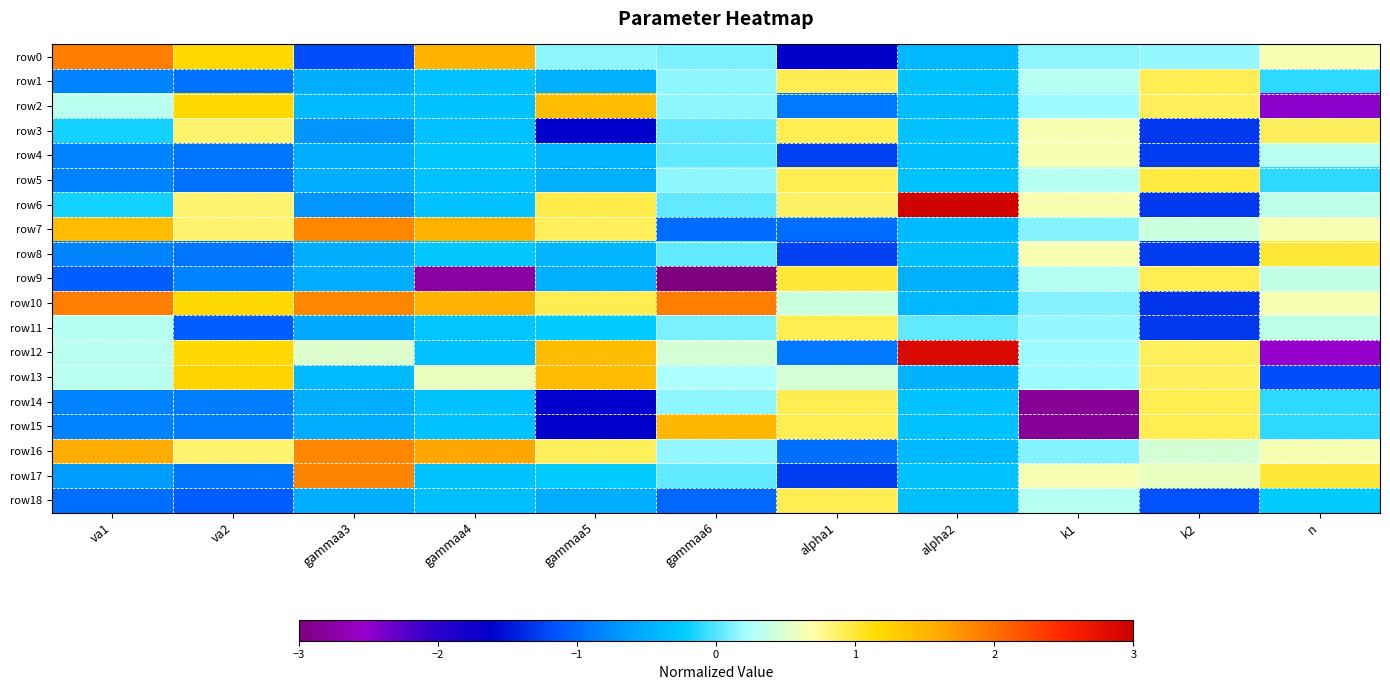

What is the minimum value shown in the chart?

-3.3